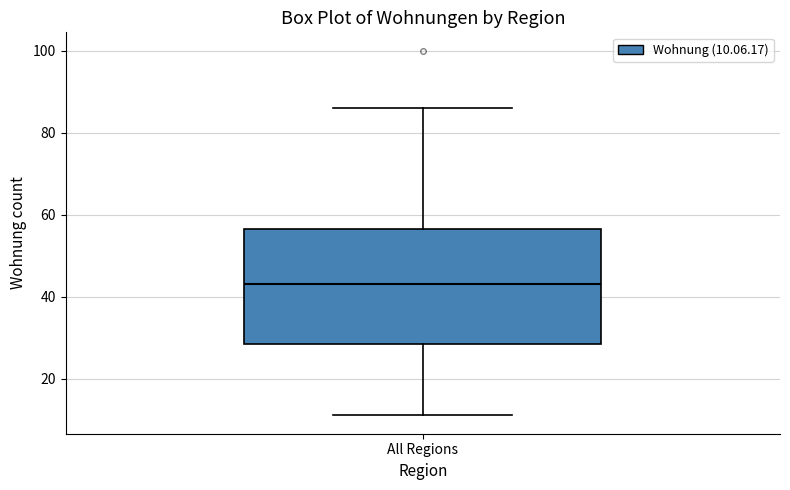

Transcribe this box plot: give where the median line is, the range the box spans, and where the two whiskers end, as read against the y-axis. The values are not printed on the chart, so give them approximately, as read against the axis.

median 44, box 28 to 56, whiskers 12 to 86